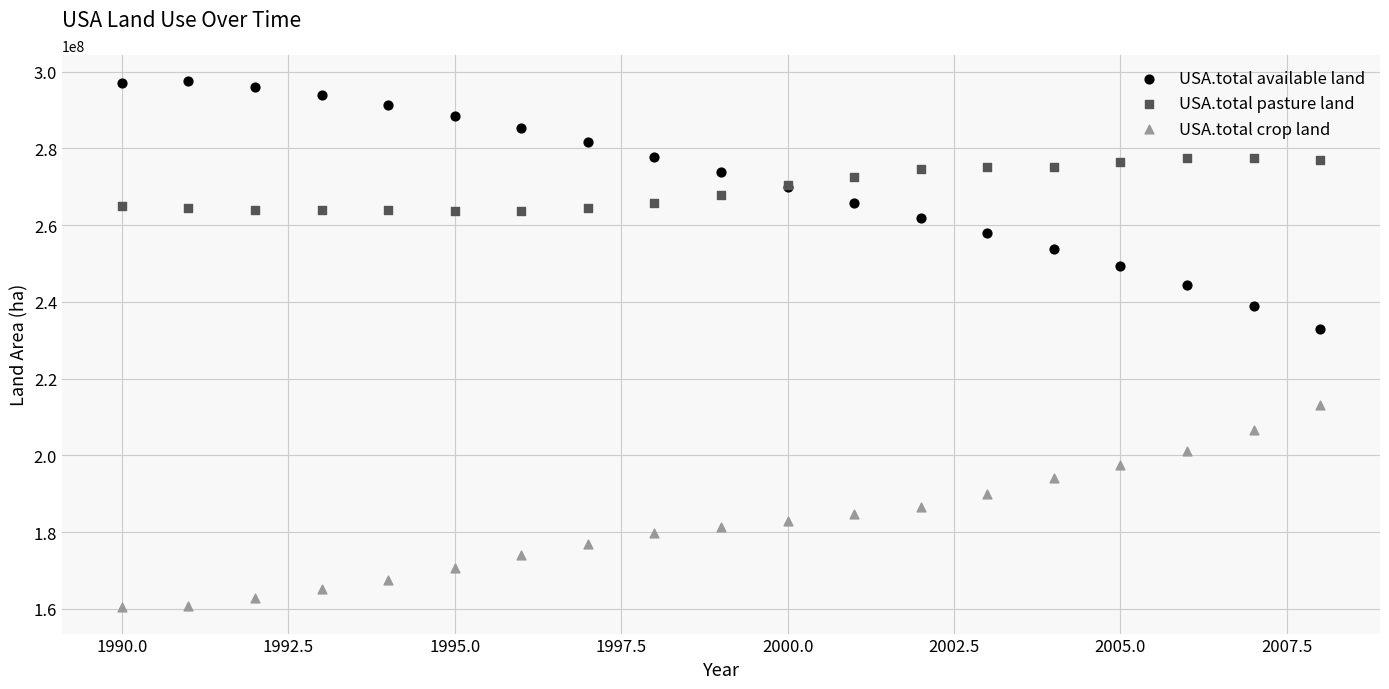

Which series has the widest spread of Y values?

USA.total available land